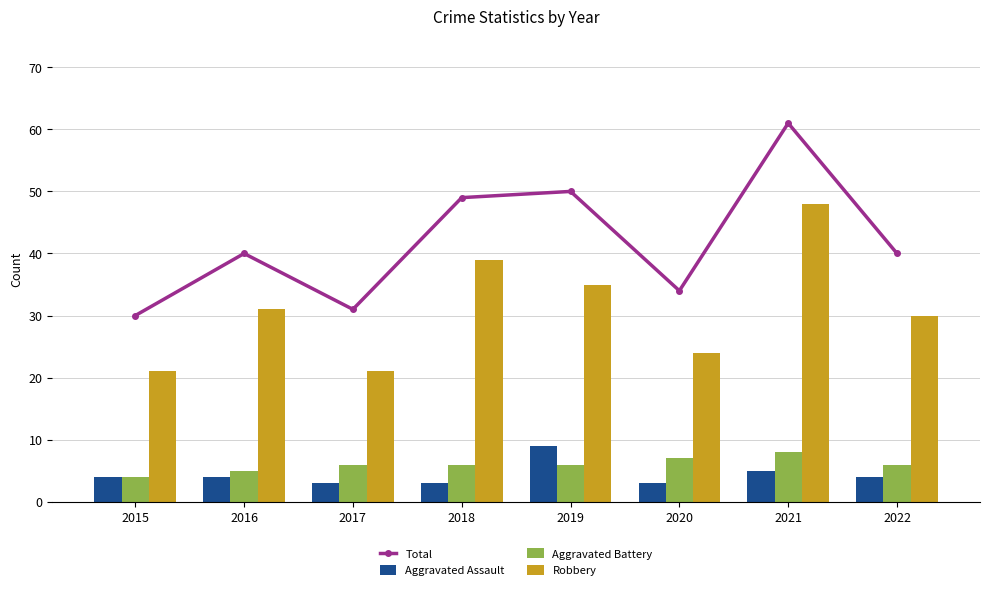

At which category is the sum across all series the highest?

2021